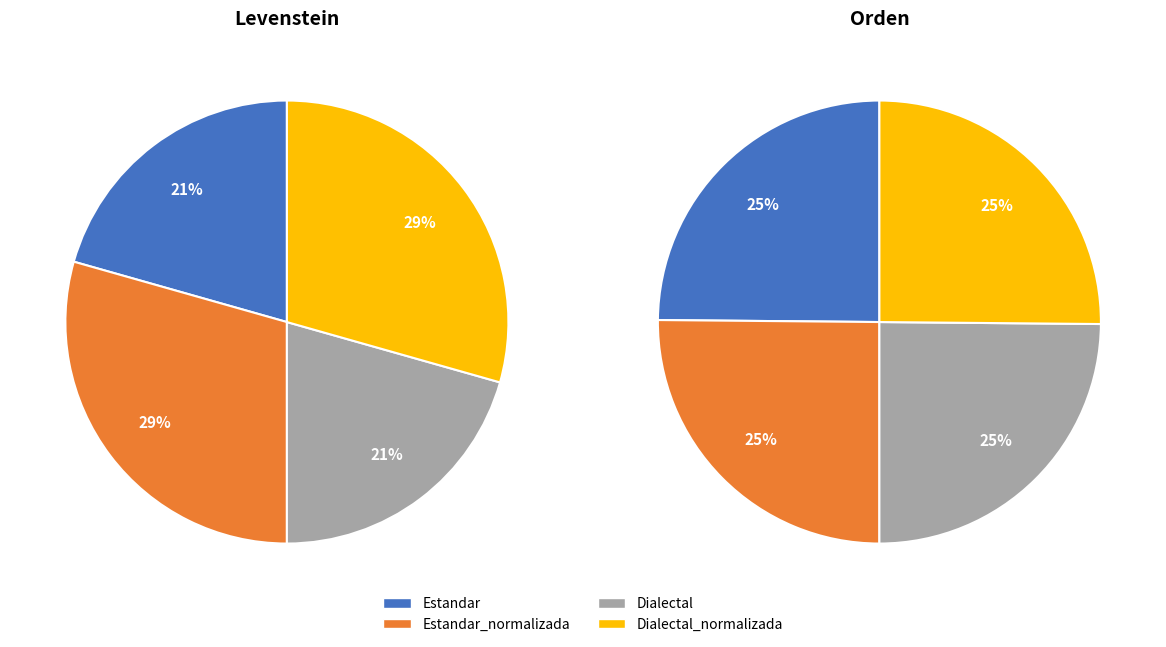

Is it true that Dialectal_normalizada is 36% of the pie?

False